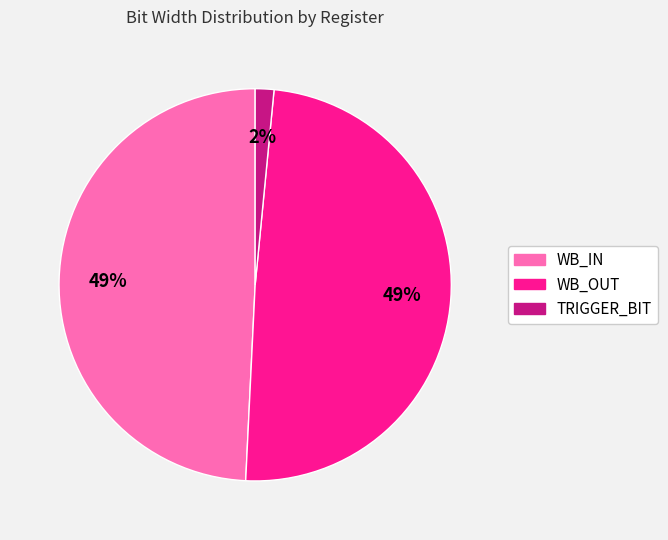

Count the number of slices in the pie.

3